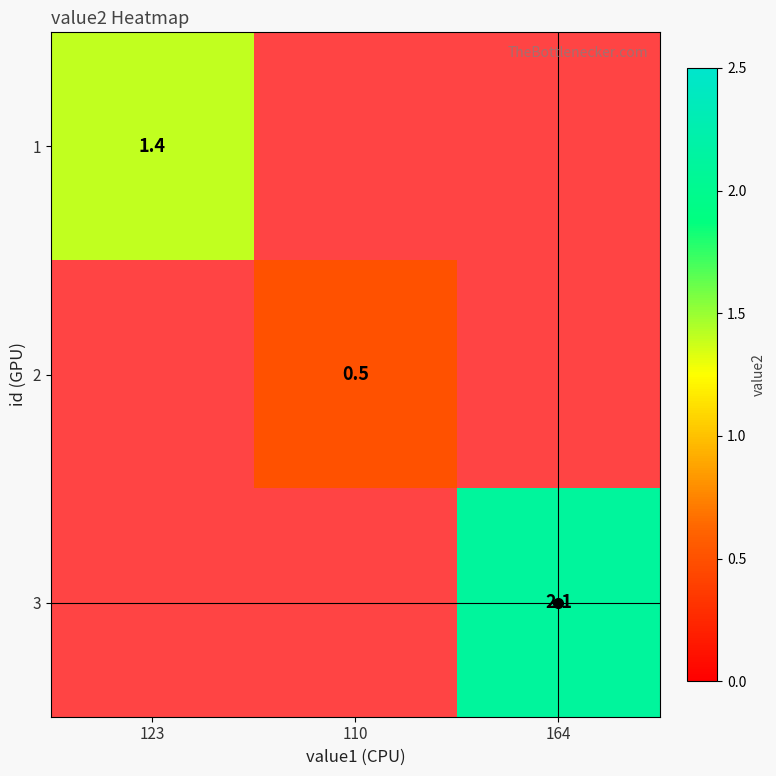

Which category has the lowest value across all series?

110